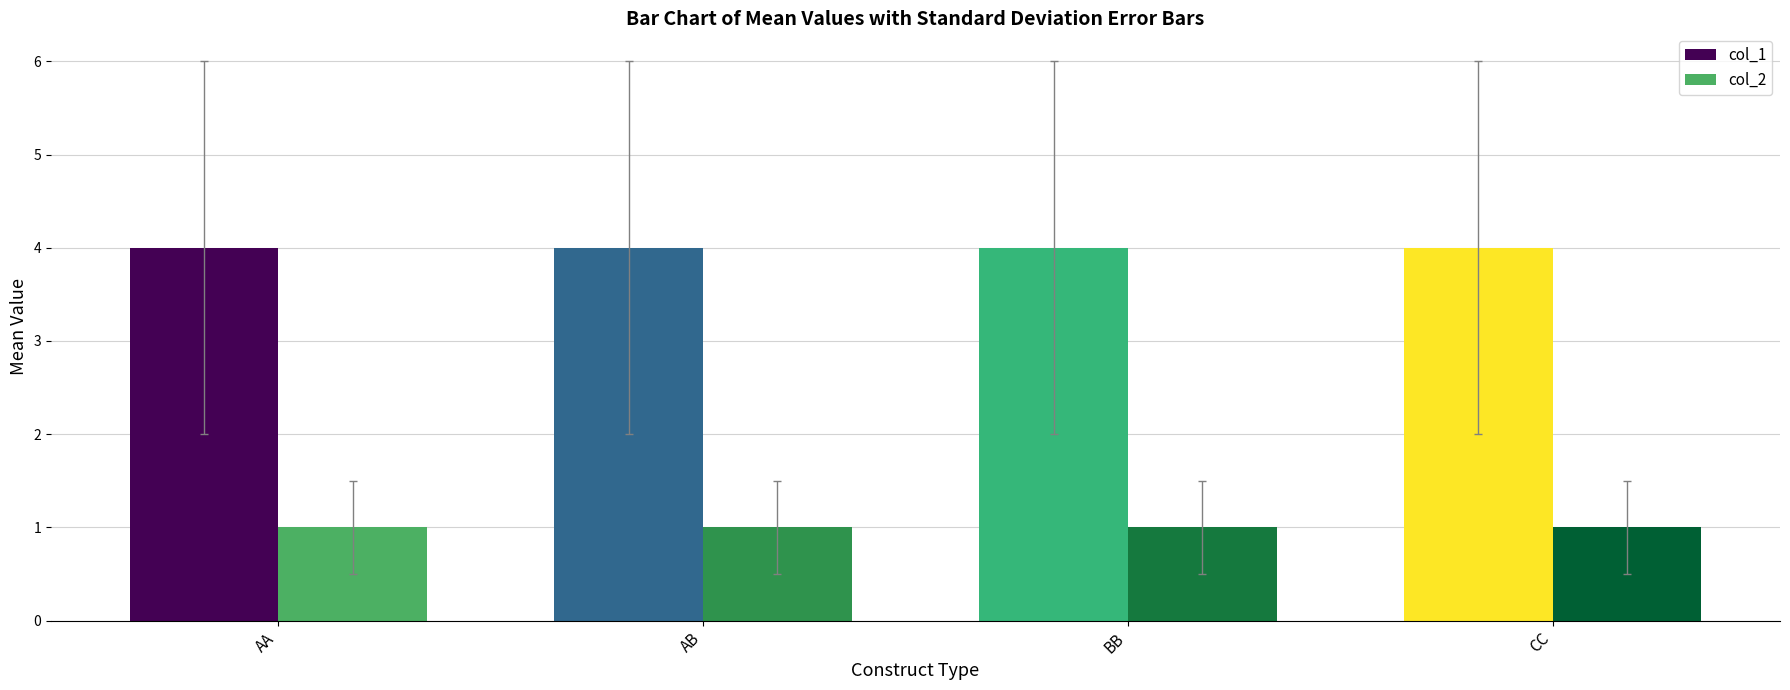

Which series has the largest total across all categories?

col_1